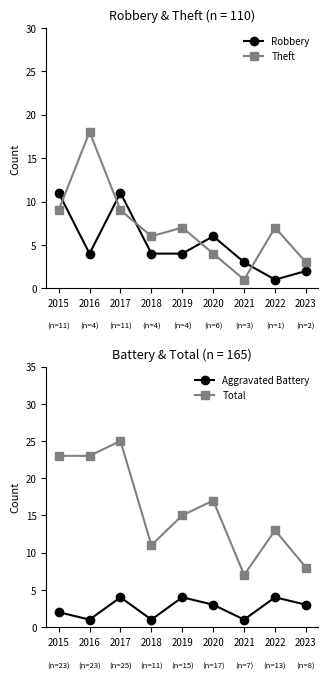

What is the approximate value of Theft at 2015, to the nearest 5?

10